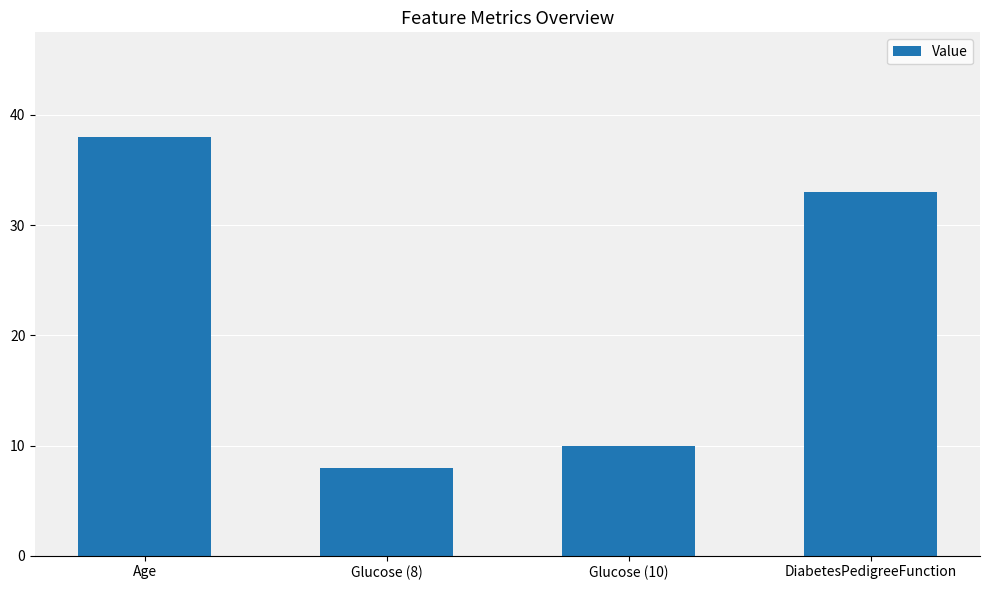

The value at Glucose (8) is 8. True or false?

True